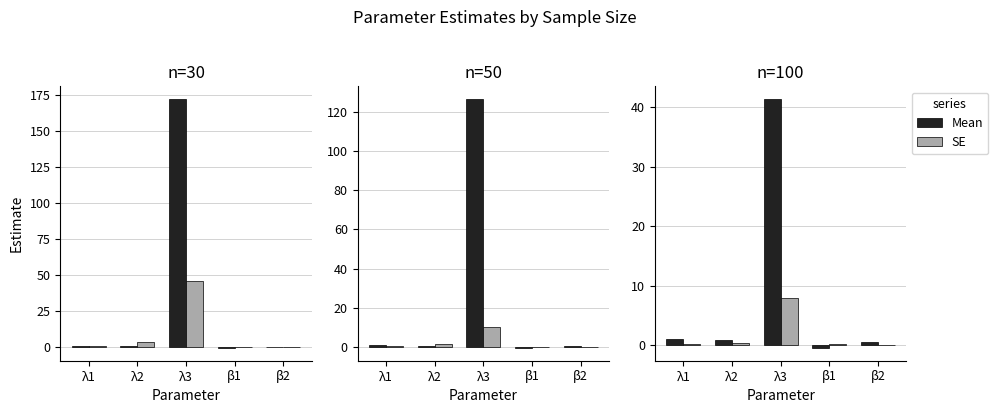

What is the difference between the highest and lowest values at λ2?

0.5